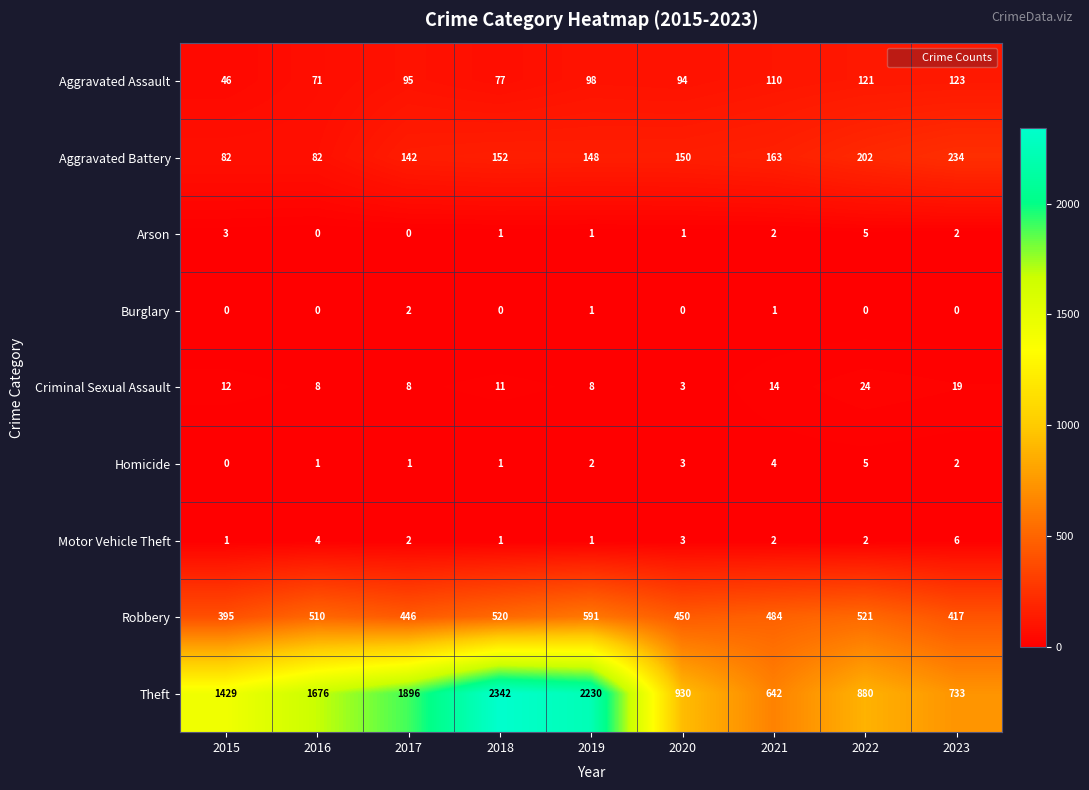

At which category does the chart reach its peak across all series?

2018